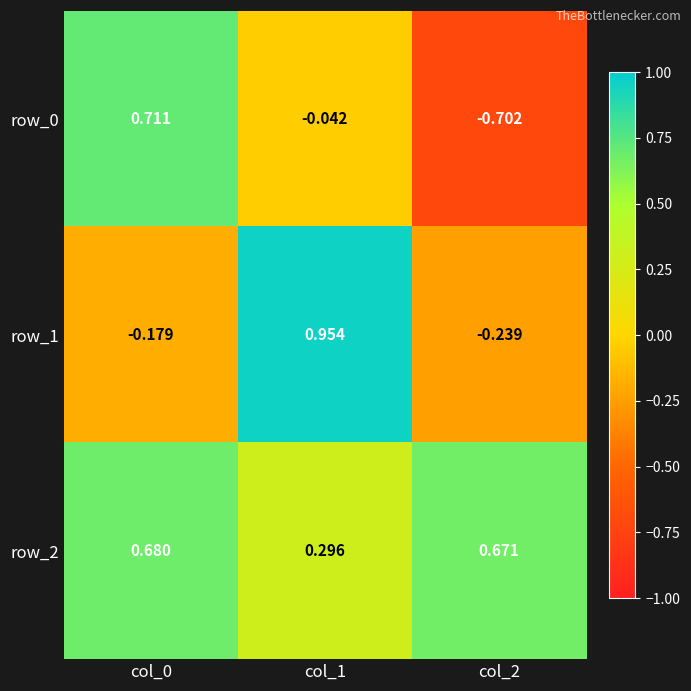

What is the smallest value displayed?

-0.7